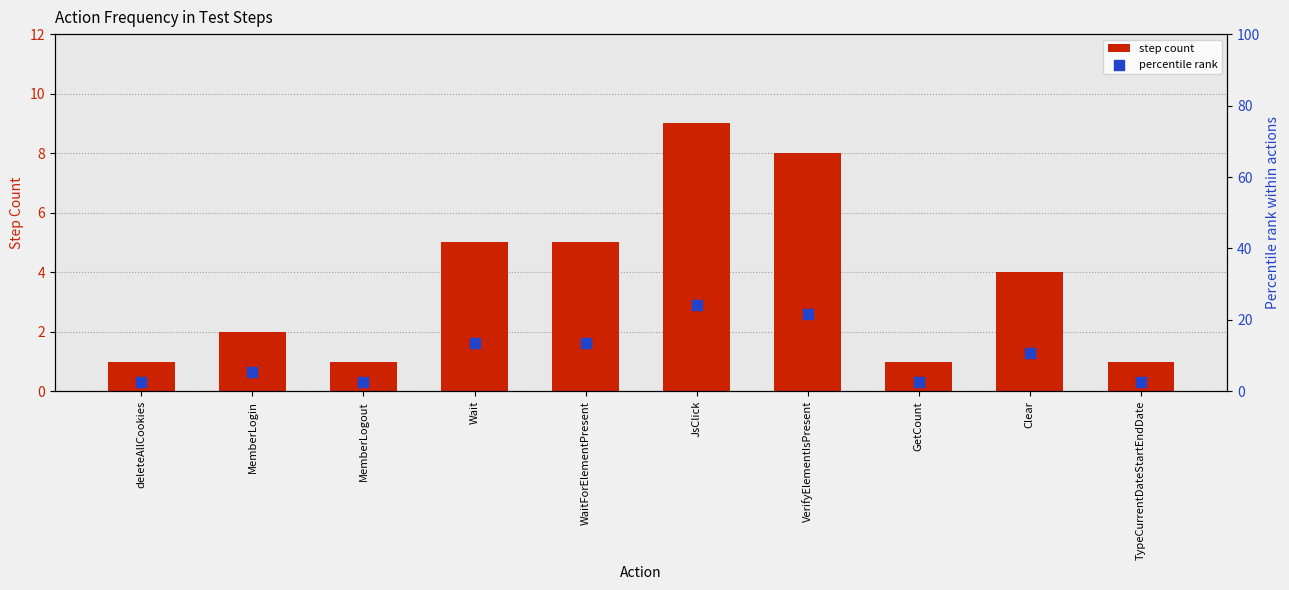

What is the total value across all series at WaitForElementPresent?

18.5